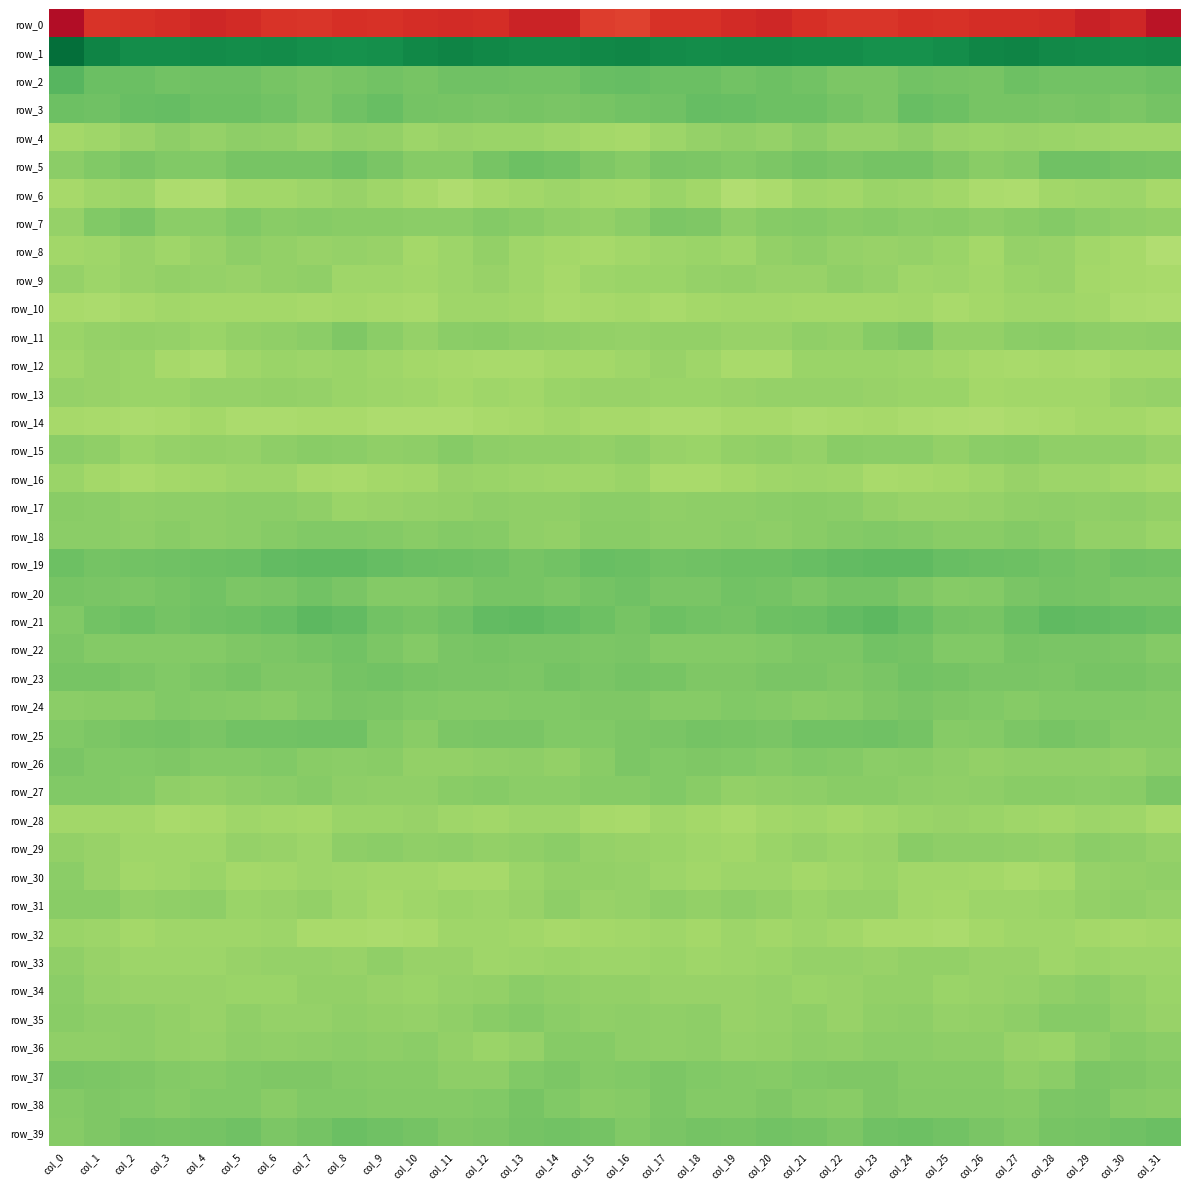

At which label does row_24 reach its peak?

col_24